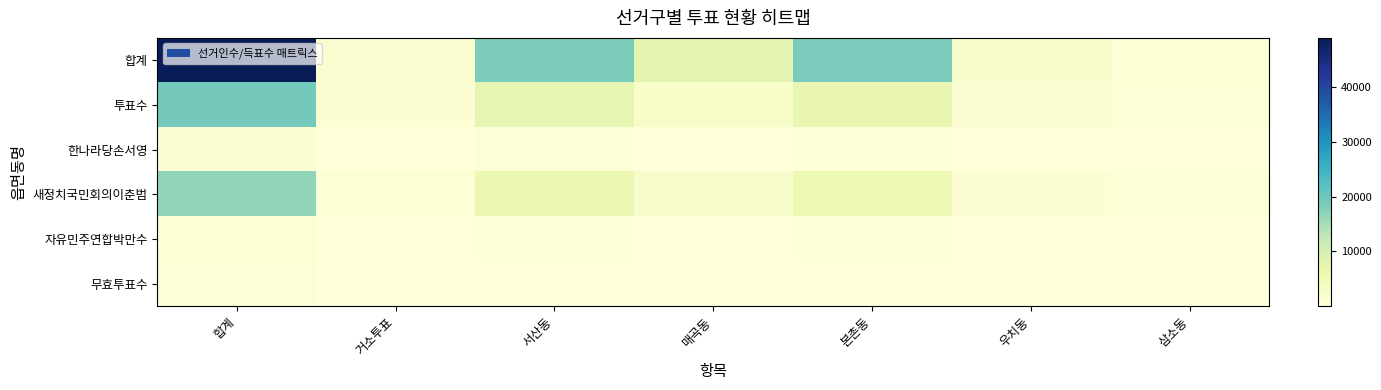

Reading left to right, extract all data points from this chart.

합계: 합계=48988	거소투표=1197	서산동=18653	매곡동=7324	본촌동=18816	우치동=2184	삼소동=814
투표수: 합계=19471	거소투표=984	서산동=7228	매곡동=2564	본촌동=7060	우치동=1198	삼소동=422
한나라당손서영: 합계=1332	거소투표=86	서산동=449	매곡동=154	본촌동=525	우치동=86	삼소동=31
새정치국민회의이춘범: 합계=16749	거소투표=814	서산동=6289	매곡동=2200	본촌동=6096	우치동=987	삼소동=352
자유민주연합박만수: 합계=968	거소투표=43	서산동=350	매곡동=149	본촌동=313	우치동=88	삼소동=24
무효투표수: 합계=422	거소투표=41	서산동=140	매곡동=61	본촌동=126	우치동=37	삼소동=15